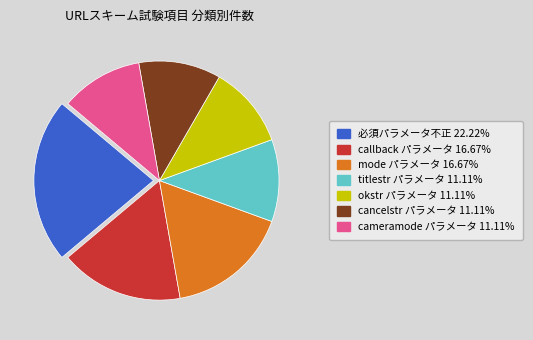

Combined, do titlestr パラメータ and mode パラメータ account for over 50%?

No